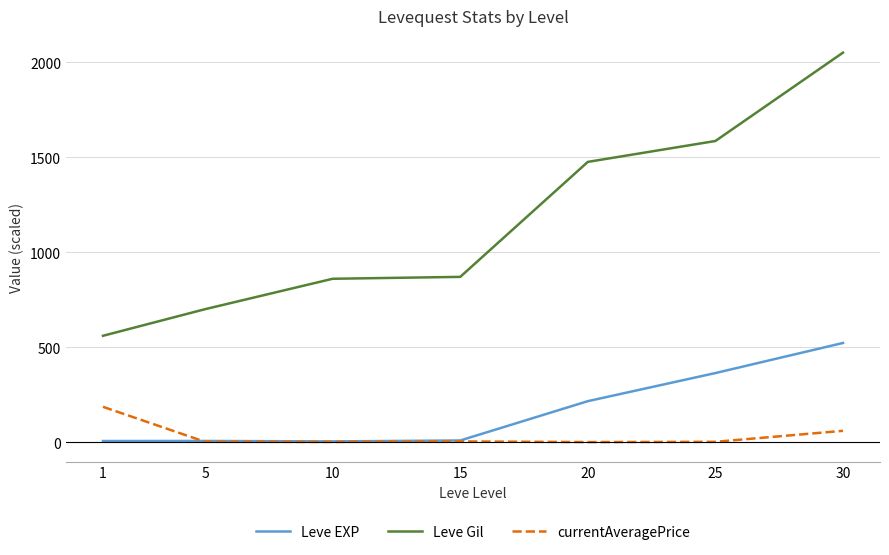

What is the minimum value shown in the chart?

0.8